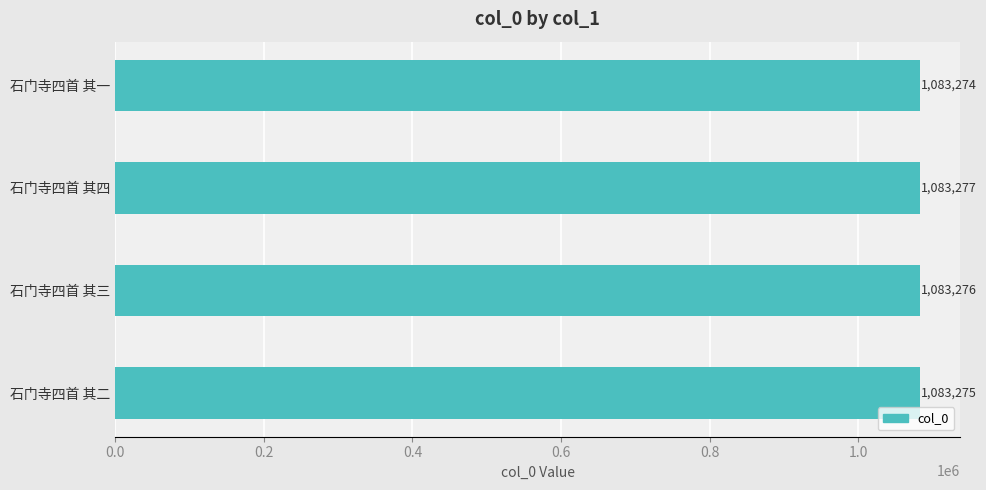

Rank the categories by value from highest to lowest.

石门寺四首 其四, 石门寺四首 其三, 石门寺四首 其二, 石门寺四首 其一